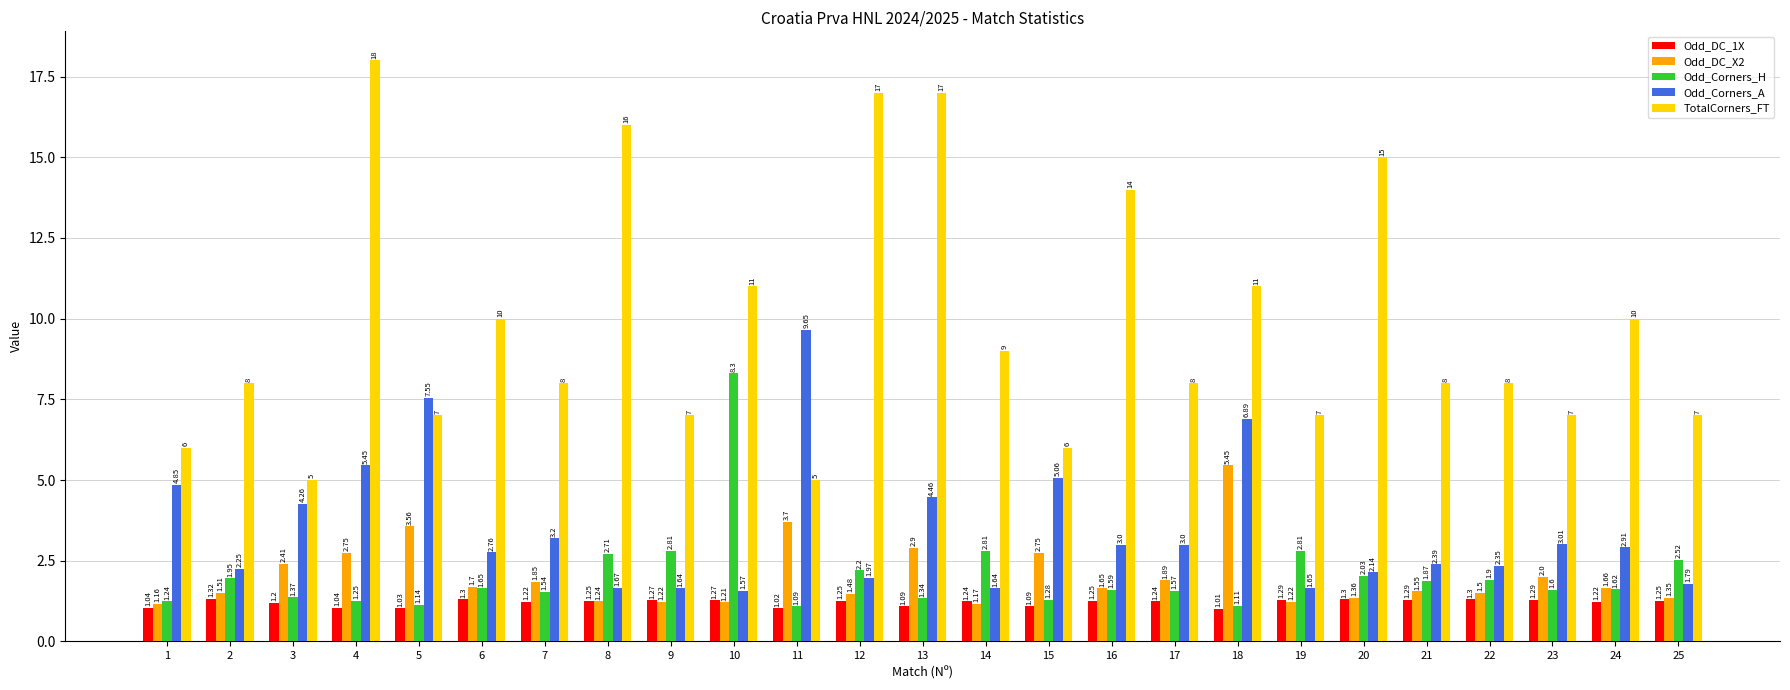

What is the lowest value of the TotalCorners_FT series?

5.0